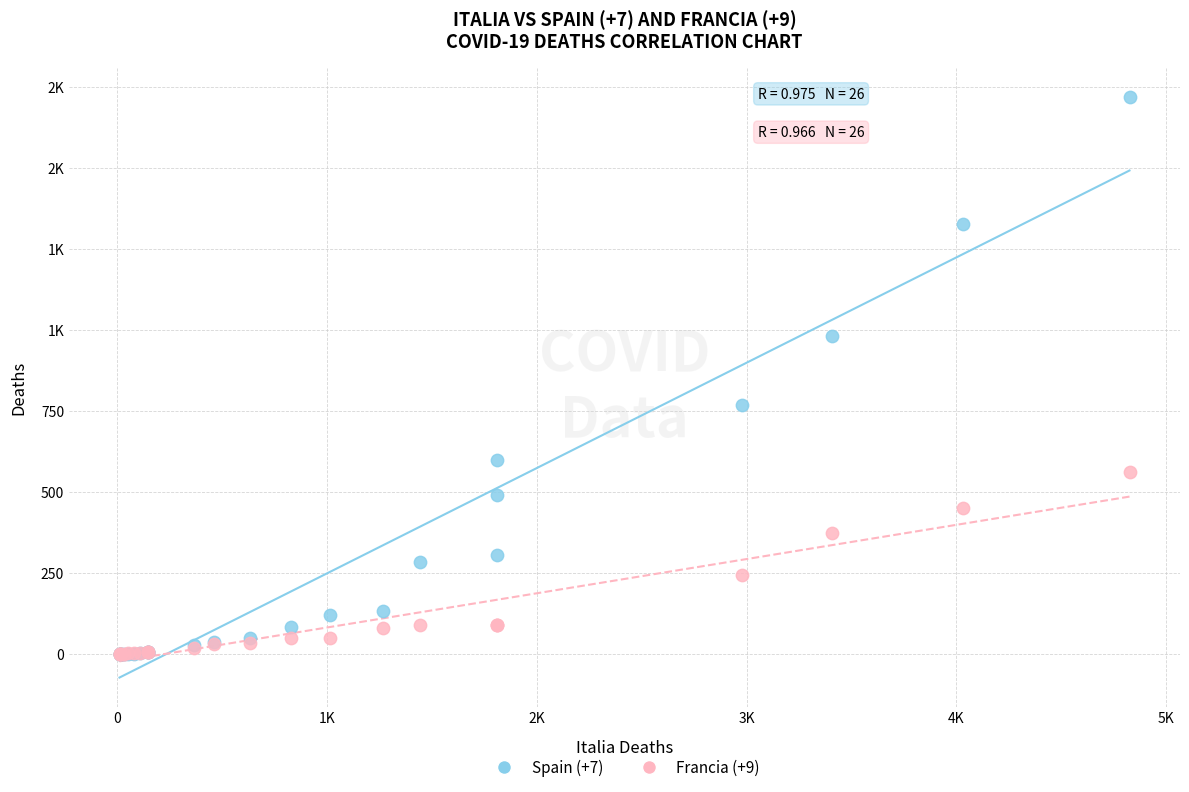

What are all the series names shown in the legend?

Spain (+7), Francia (+9)